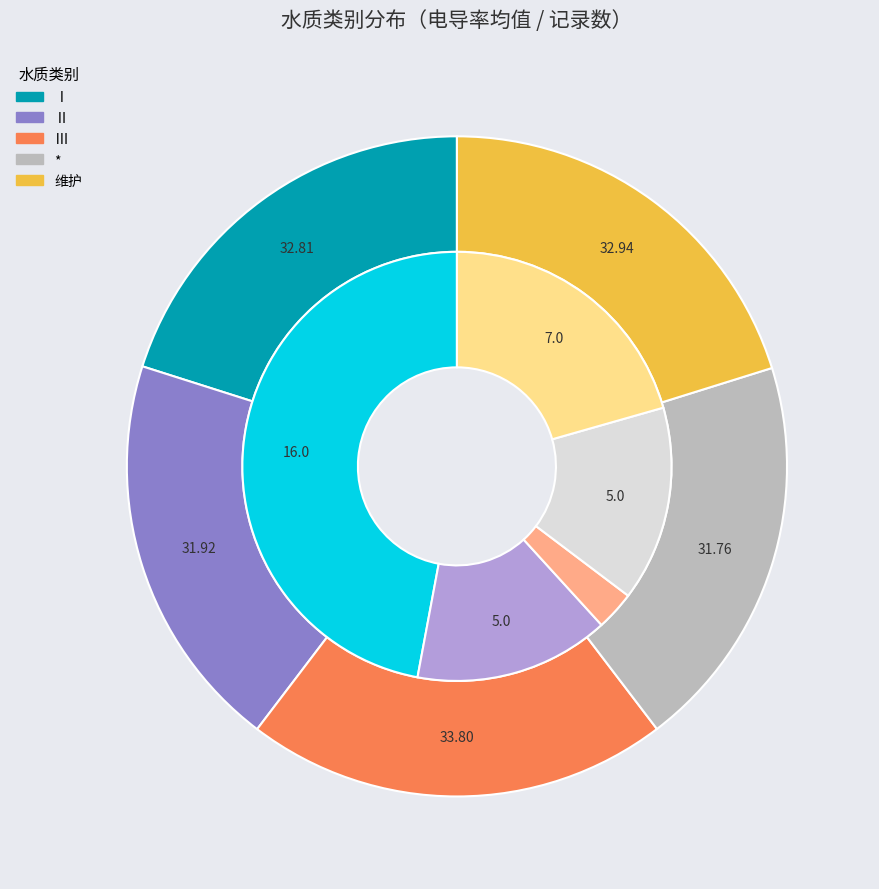

Which category has the biggest portion of the pie?

Ⅰ